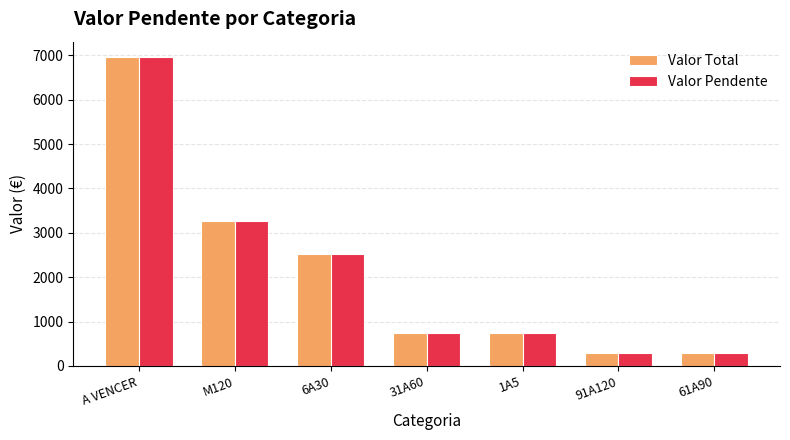

What is the maximum value shown in the chart?

6958.1